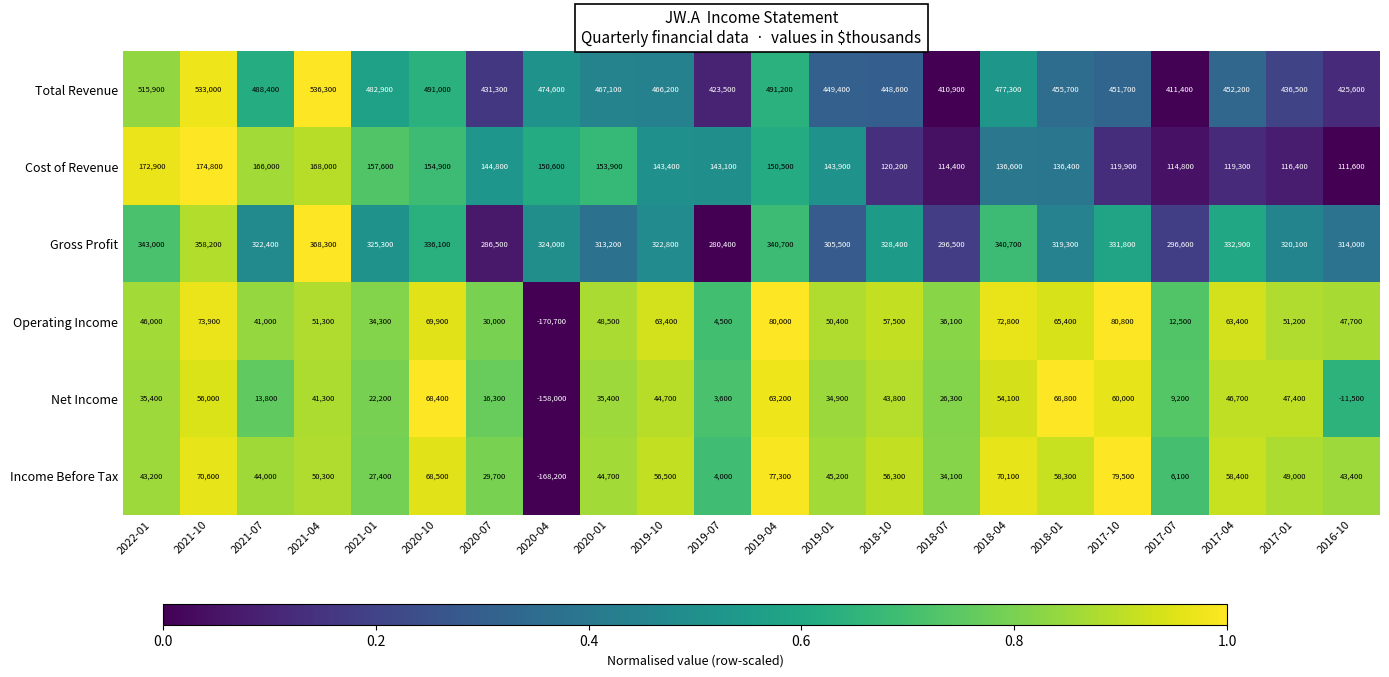

Count the number of categories in the chart.

22